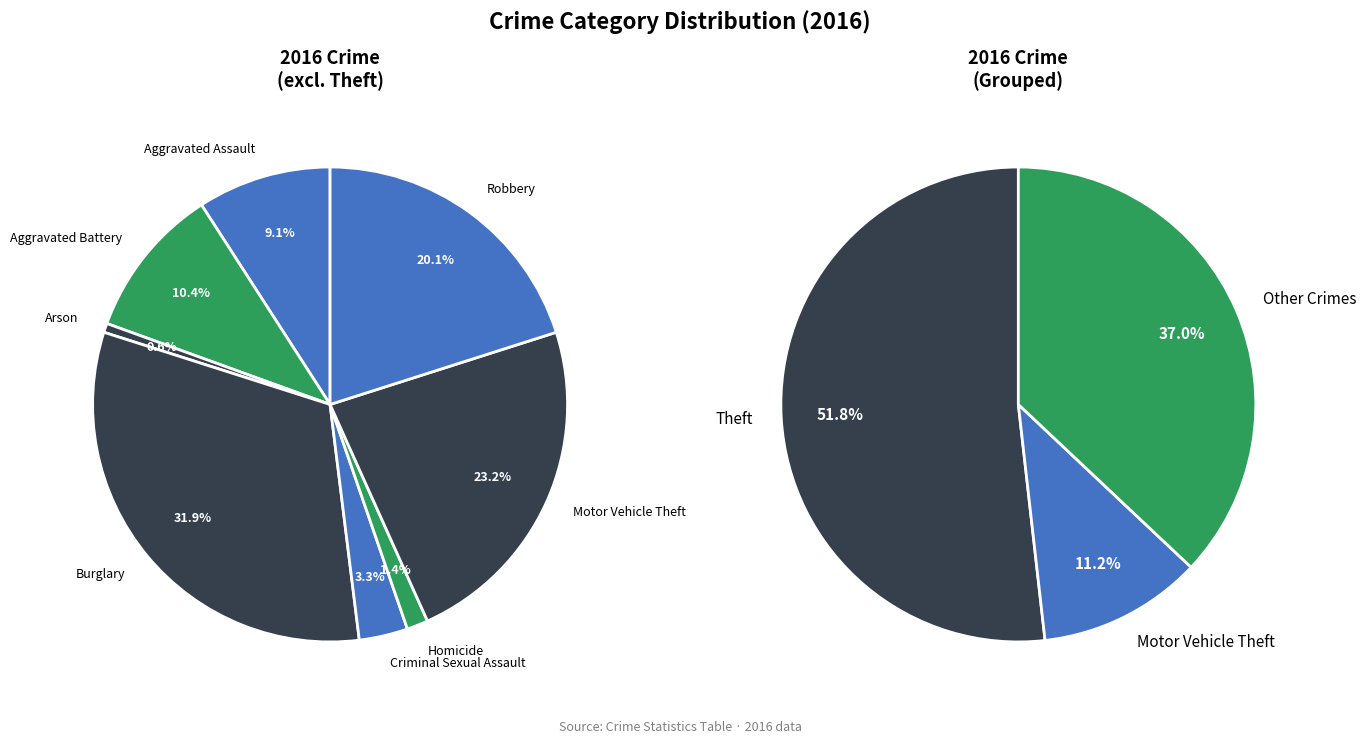

Rank the categories by value from lowest to highest.

Arson, Homicide, Criminal Sexual Assault, Aggravated Assault, Aggravated Battery, Robbery, Motor Vehicle Theft, Burglary, Theft